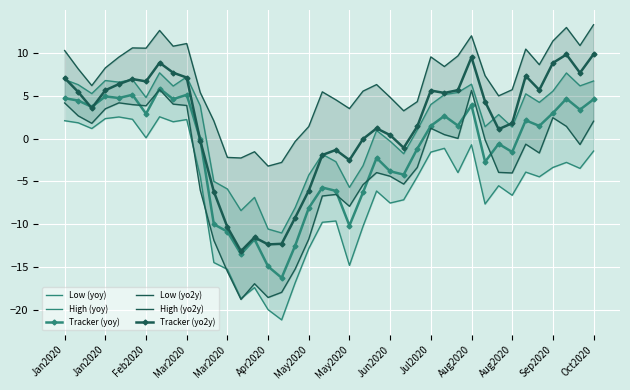

Which series has the largest total across all categories?

High (yo2y)